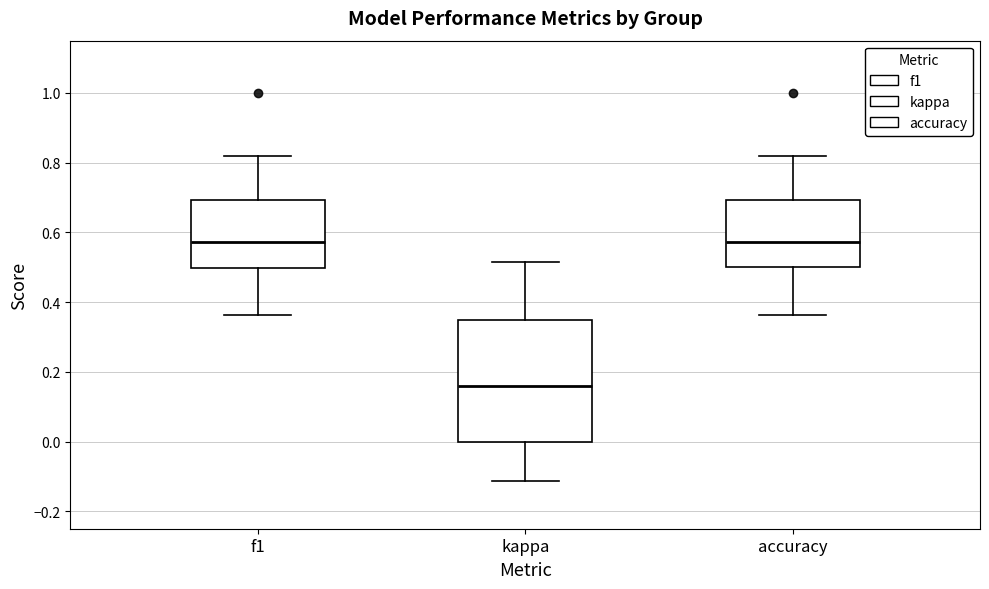

Reading left to right, transcribe this box plot: for each box, give where its median line is, the range the box spans, and where its two whiskers end, as read against the y-axis. The values are not printed on the chart, so give them approximately, as read against the axis.

f1: median 0.58, box 0.50 to 0.70, whiskers 0.36 to 0.82
kappa: median 0.16, box 0.00 to 0.34, whiskers -0.12 to 0.52
accuracy: median 0.58, box 0.50 to 0.70, whiskers 0.36 to 0.82